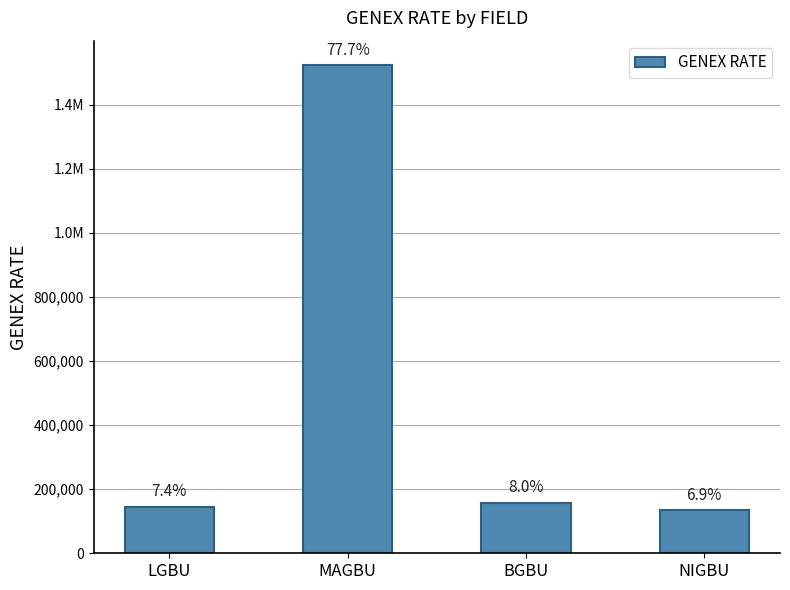

Between MAGBU and NIGBU, which is larger?

MAGBU